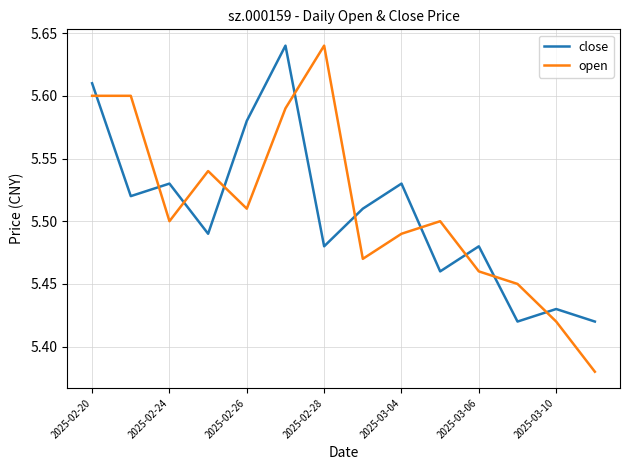

How many times do close and open cross each other?

10